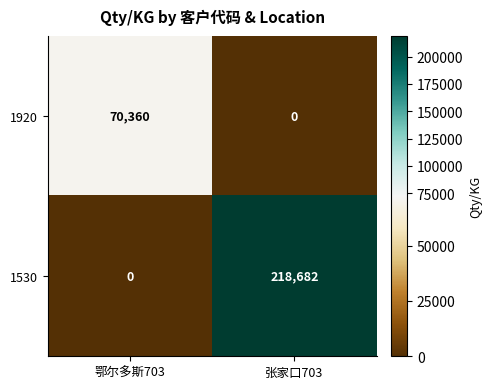

What is the difference between the highest and lowest values at 张家口703?

218682